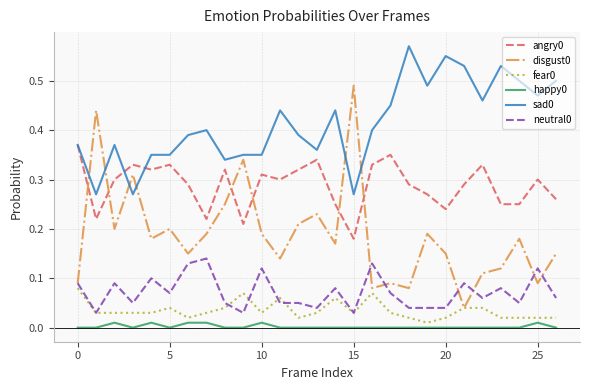

True or false: sad0 and neutral0 cross at least once.

False